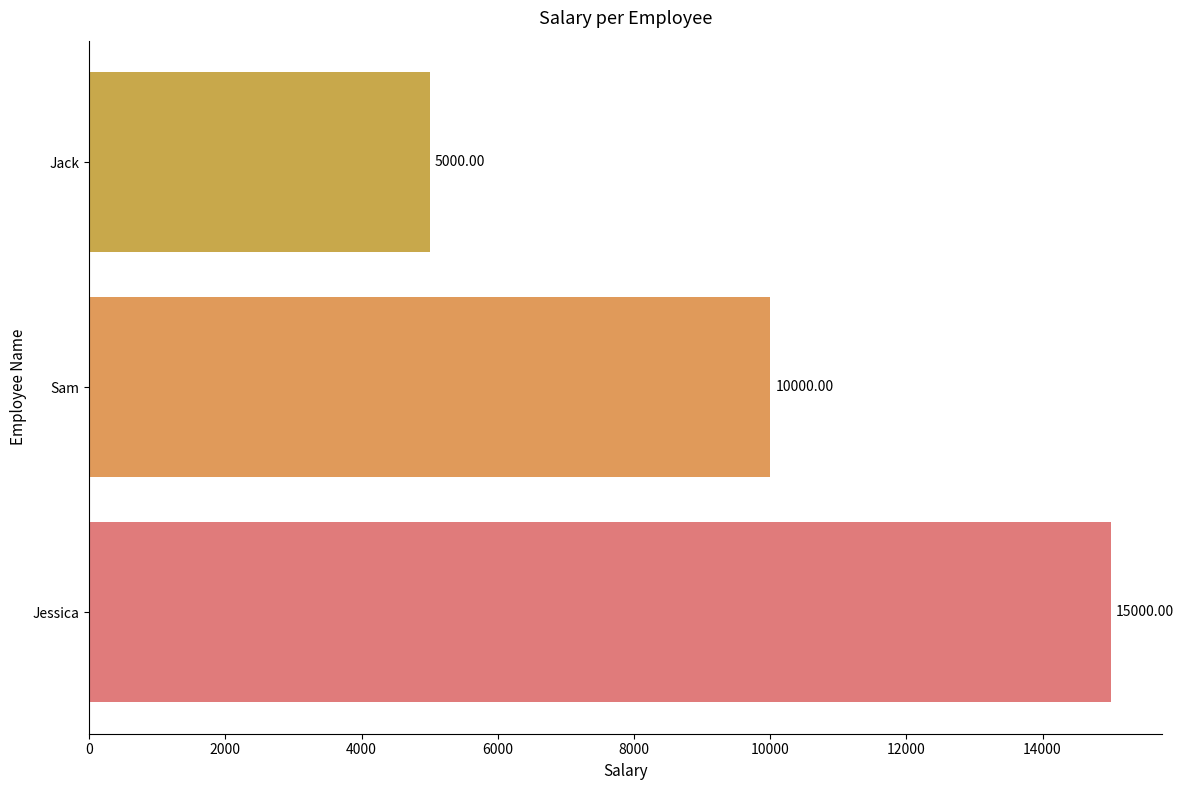

Does the chart contain stacked bars?

No